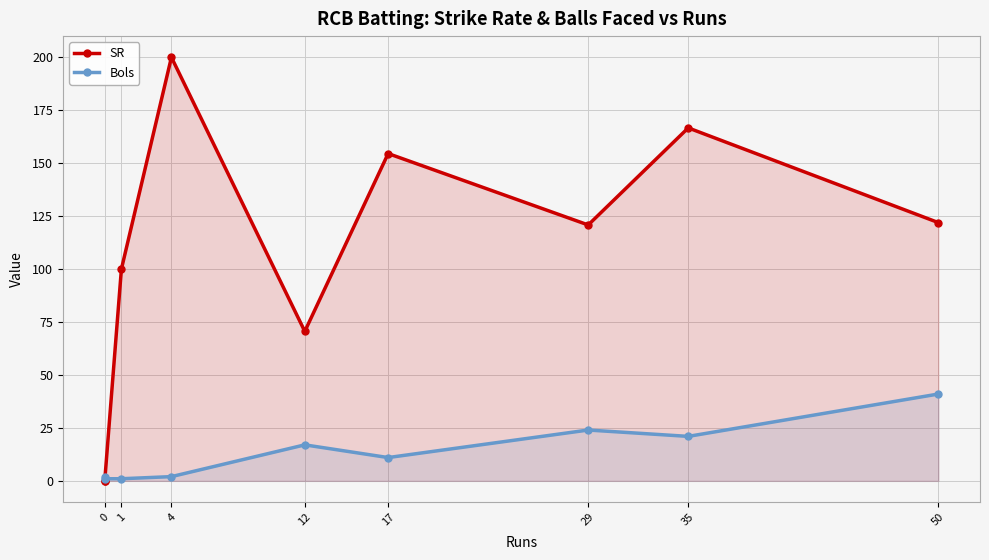

Rank the series at 35 from lowest to highest value.

Bols, SR